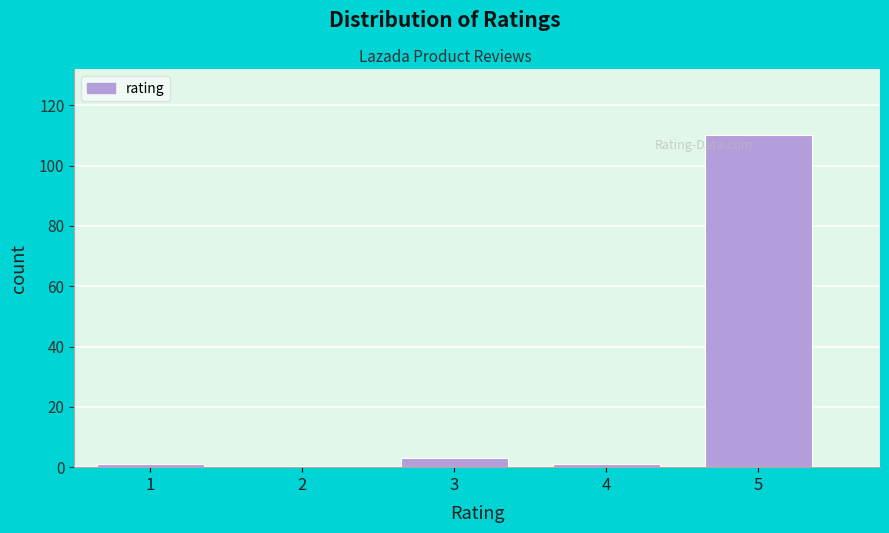

What is the change in value from 3 to 5?

+107